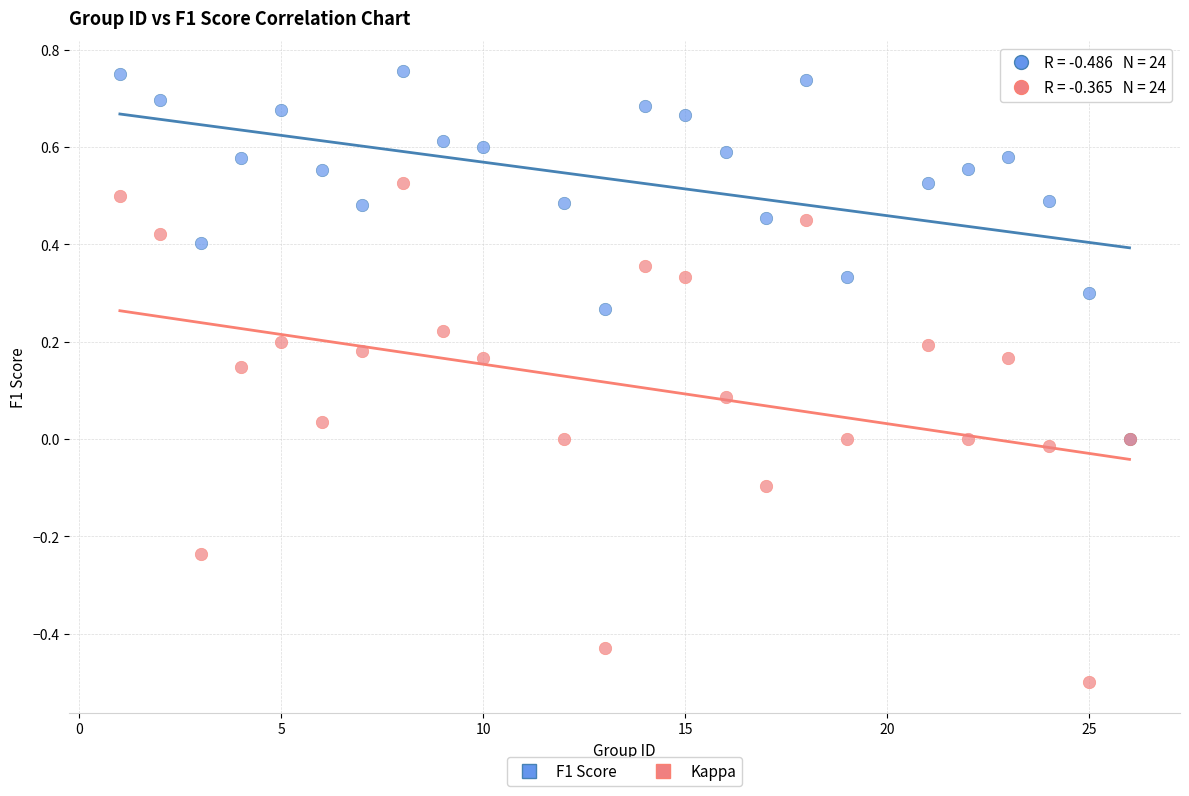

Which series reaches the maximum Y coordinate?

F1 Score